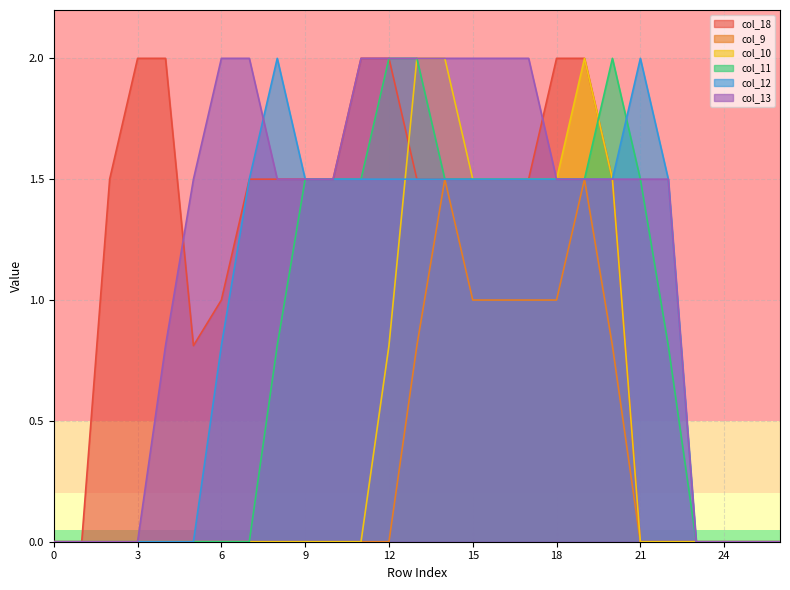

Rank the series at 5 from highest to lowest value.

col_13, col_18, col_9, col_10, col_11, col_12